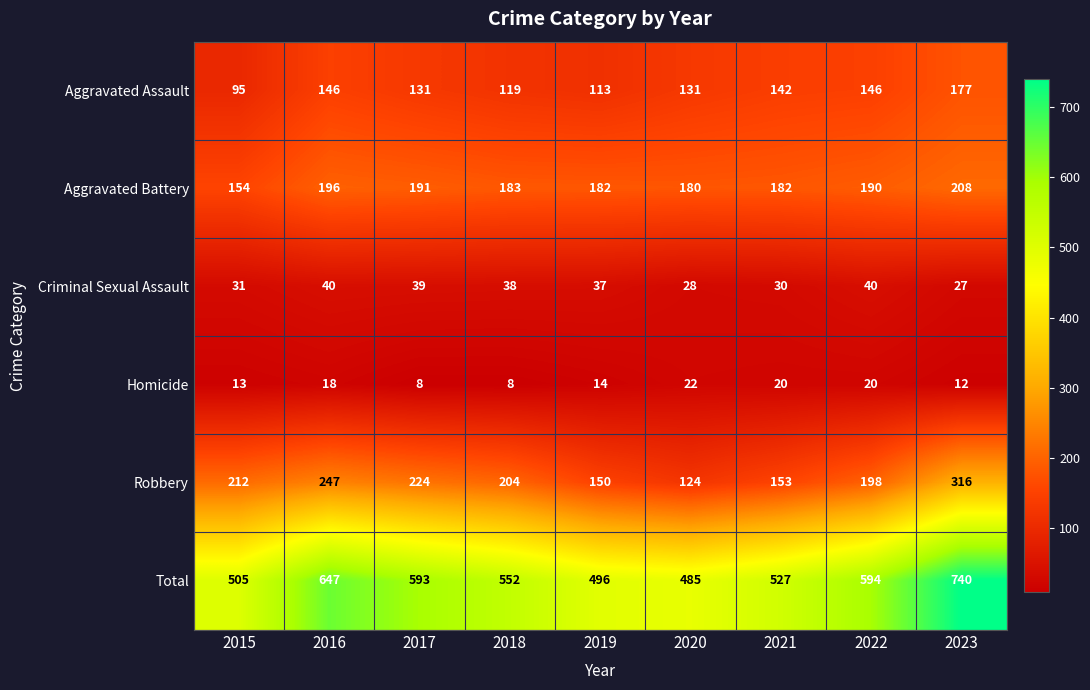

Which series has the widest spread of values?

Total